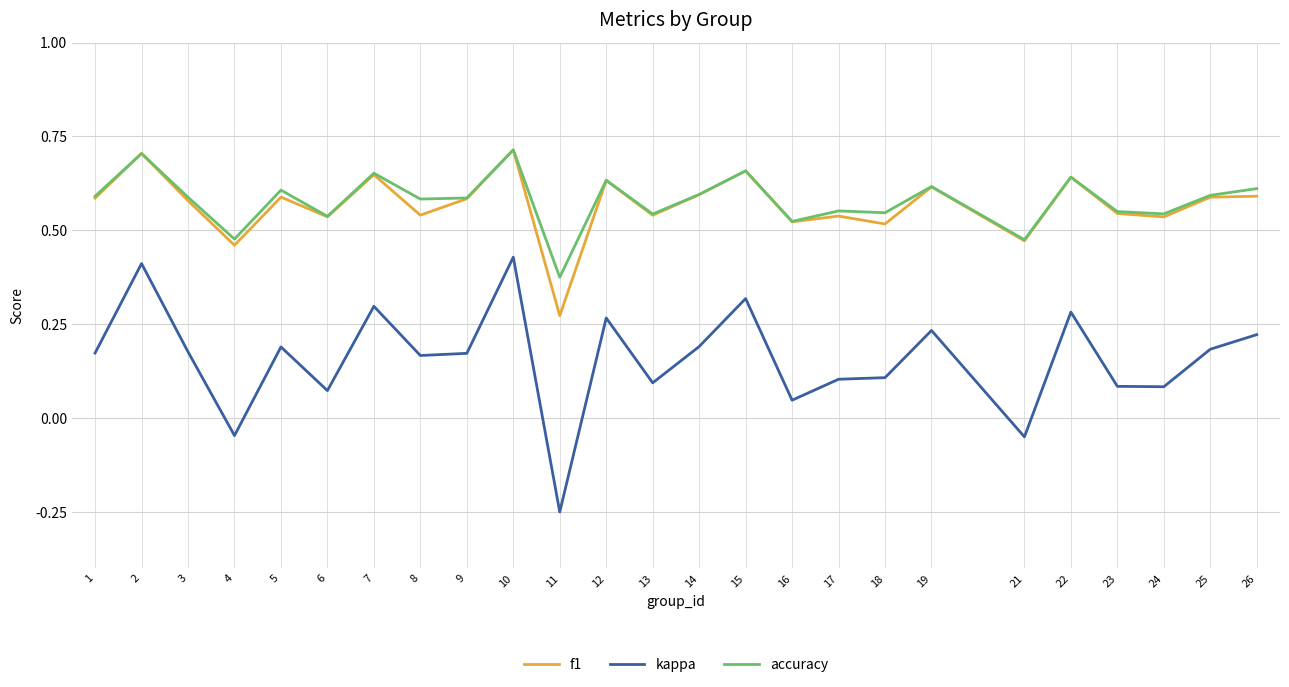

The value of f1 at 26 is 0.2. True or false?

False